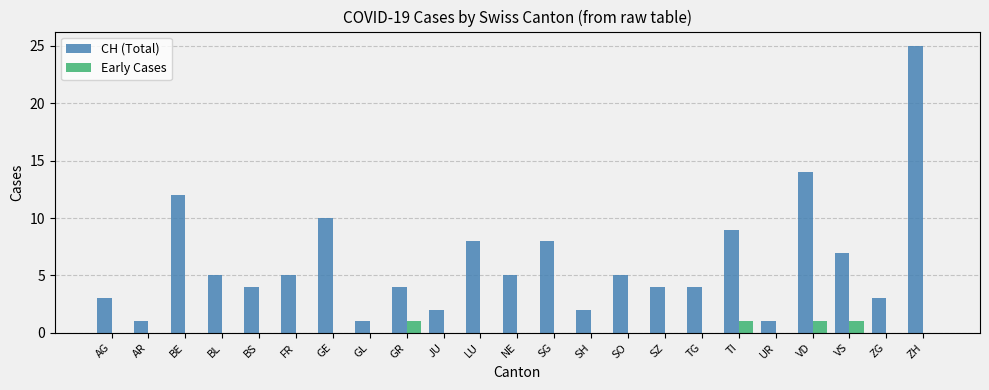

Between BS and TI, which series saw the biggest shift?

CH (Total)